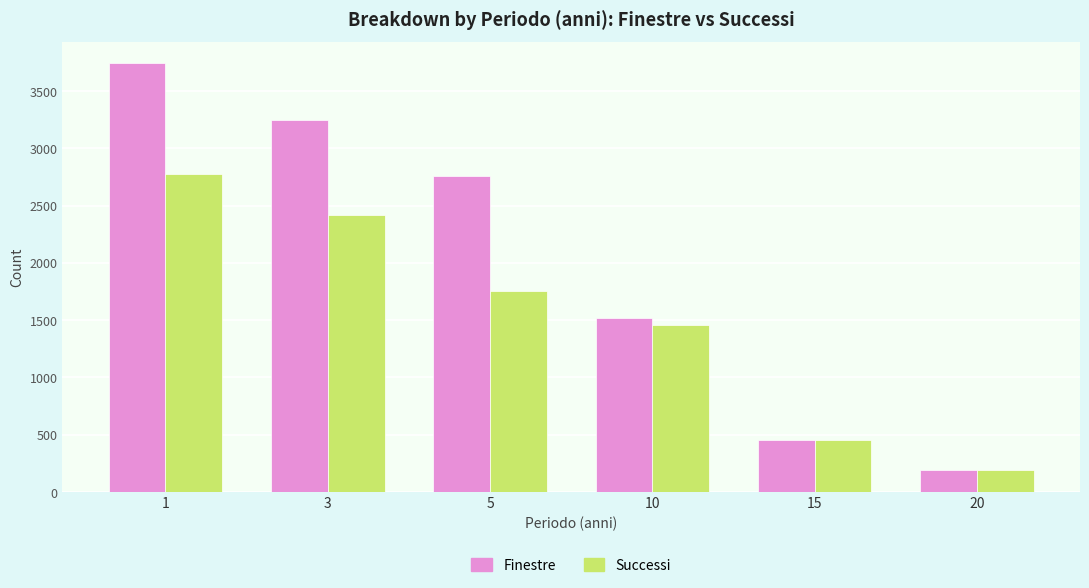

Between 3 and 10, which series saw the biggest shift?

Finestre